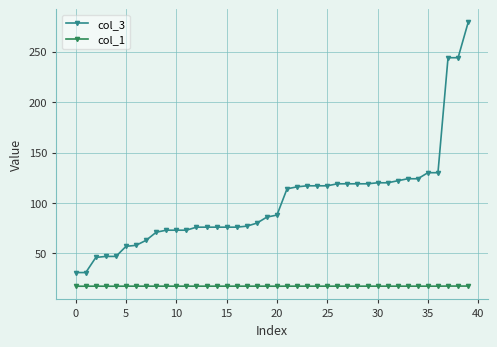

Count the col_1 values in the range 17 to 18.

40